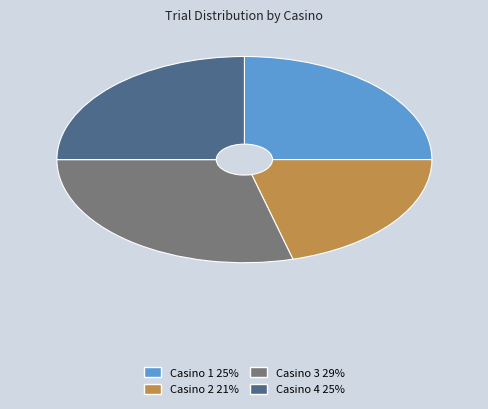

Which slice is the smallest?

Casino 2